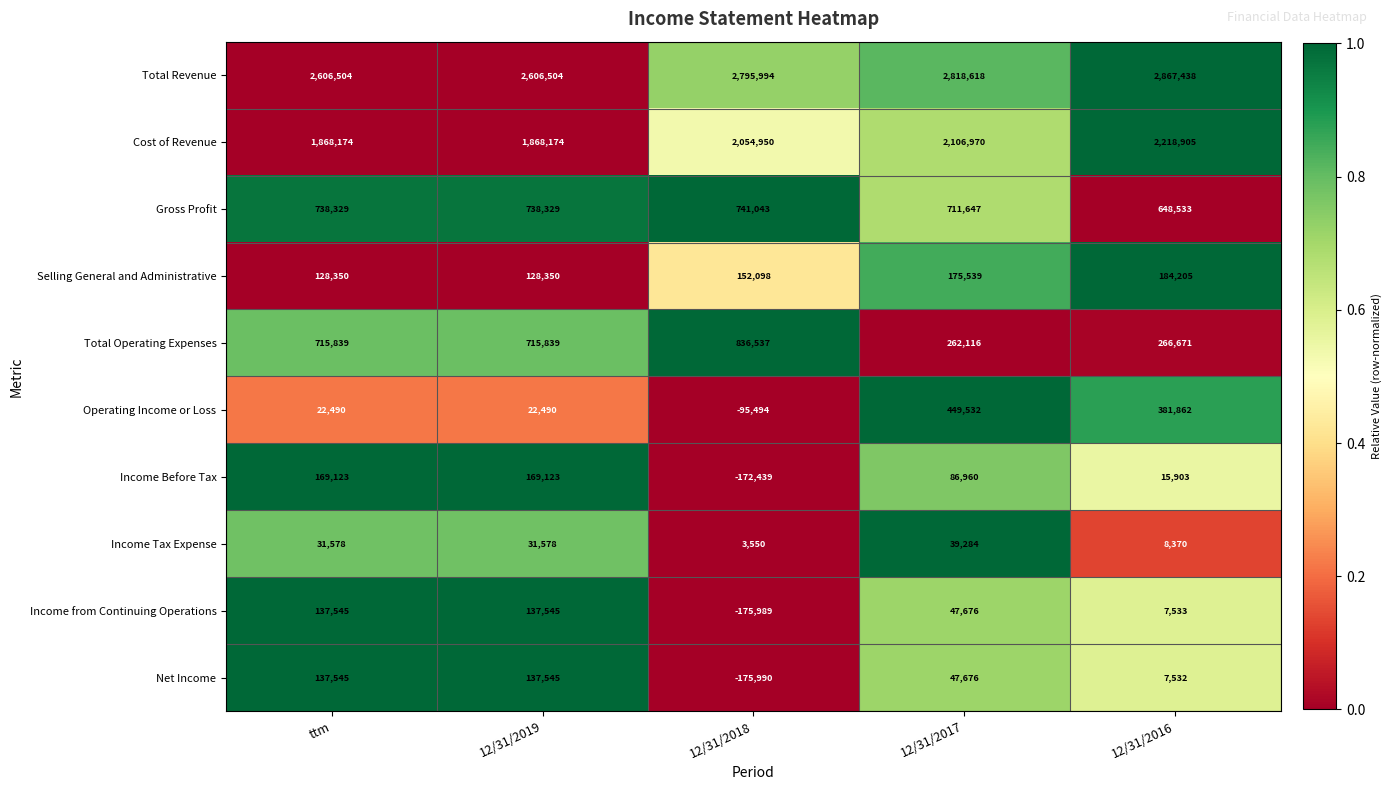

What is the difference between the second highest and minimum values in the Operating Income or Loss series?

477356